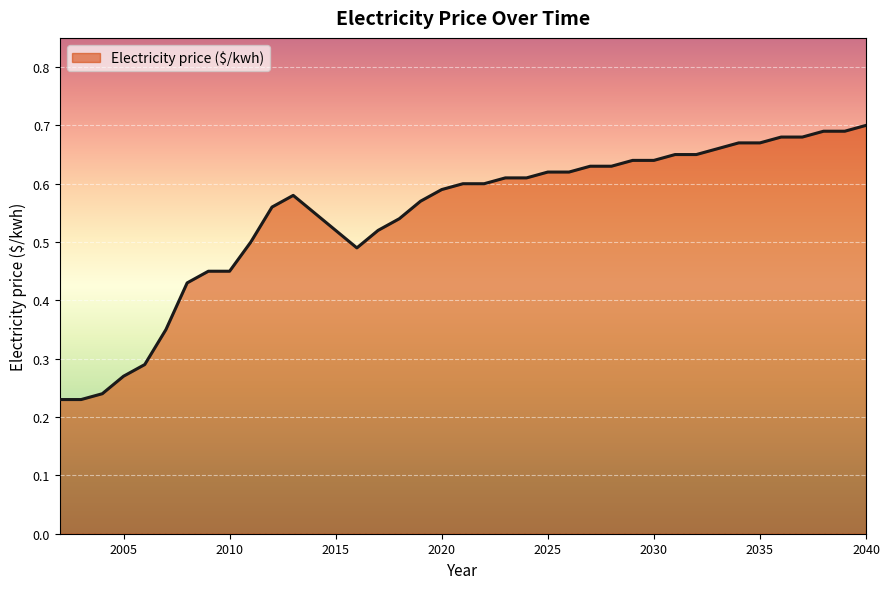

Is this an area chart (filled region under the line)?

Yes